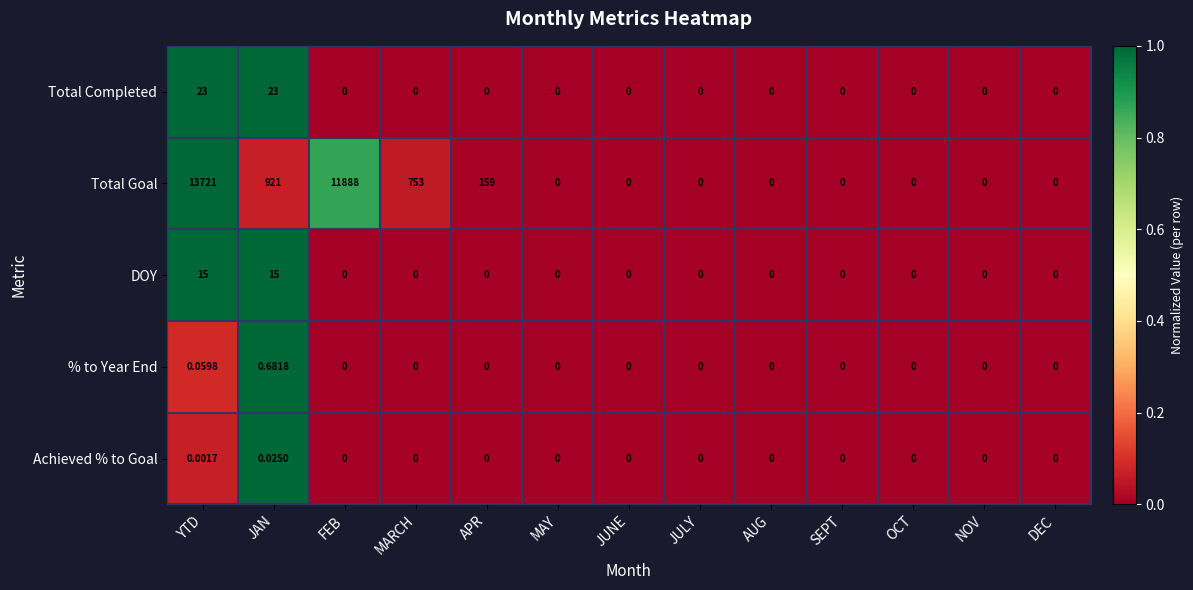

List the series in order of their peak value, highest first.

Total Goal, Total Completed, DOY, % to Year End, Achieved % to Goal